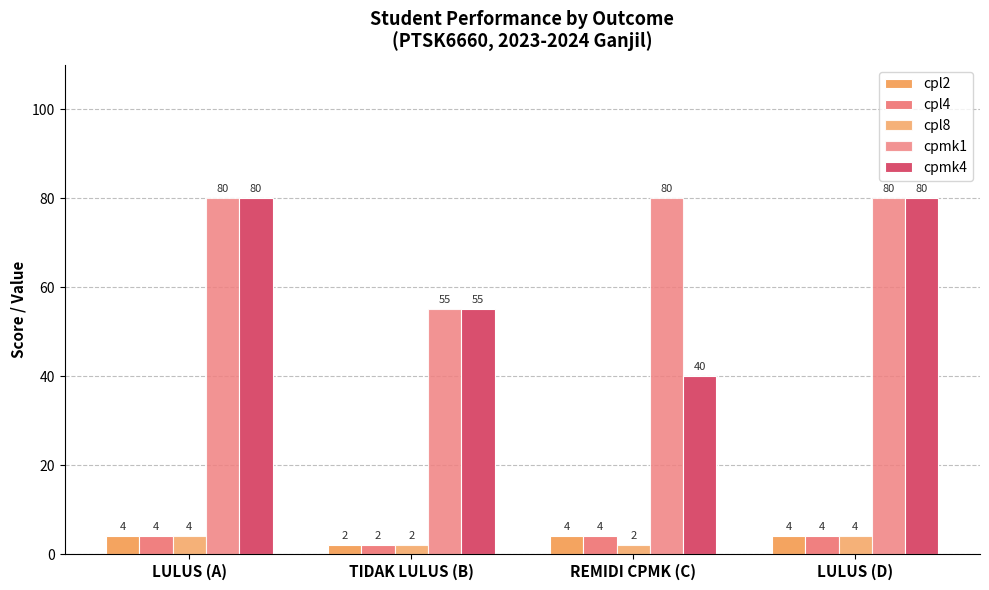

The value of cpl8 at LULUS (D) is 4. True or false?

True